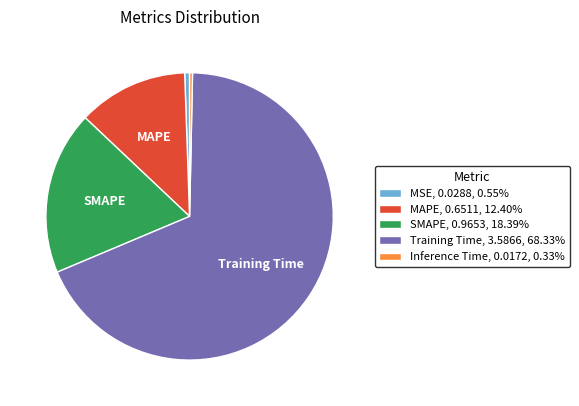

Is there a majority slice in this chart?

Yes